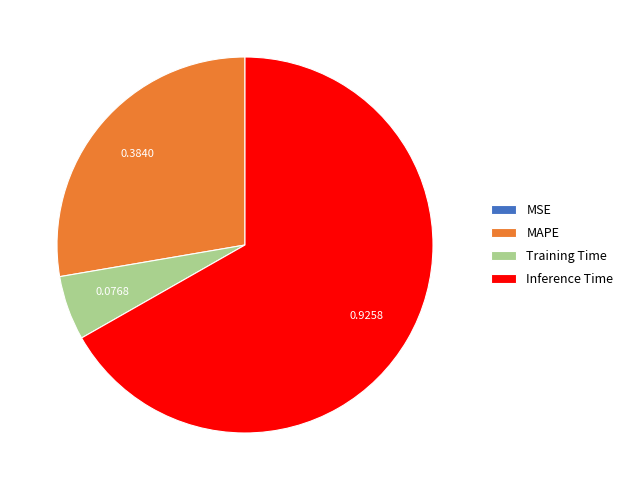

What is the largest slice in the pie chart?

Inference Time